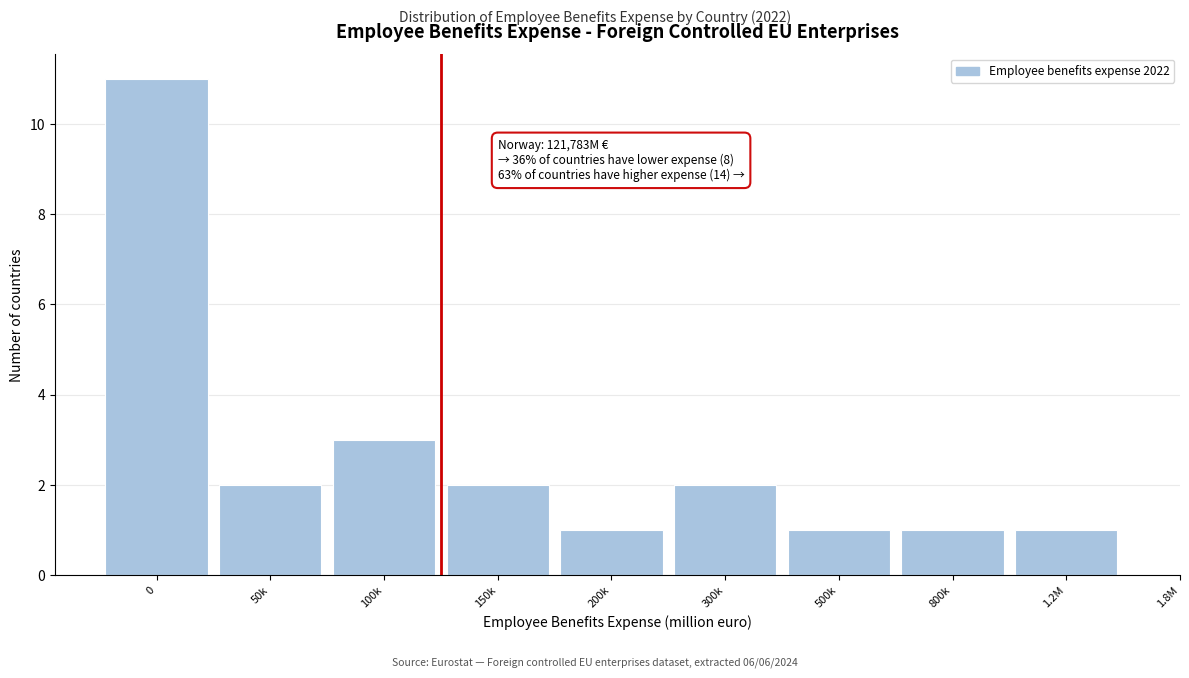

Reading left to right, transcribe all the data shown in this chart.

11	2	3	2	1	2	1	1	1